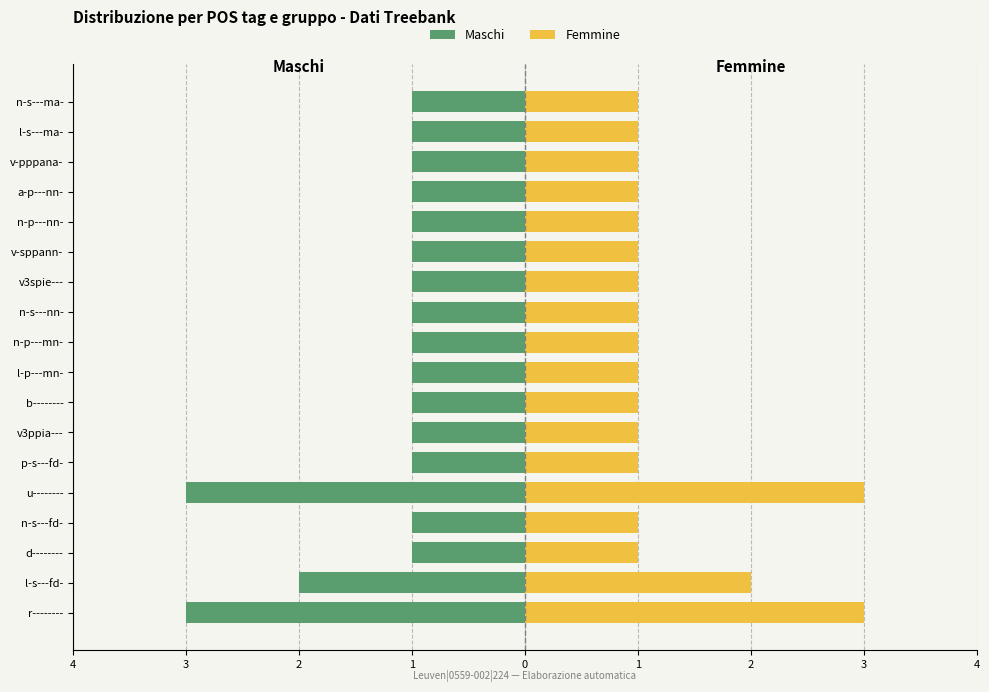

Rank the series by their average value, from highest to lowest.

Femmine, Maschi